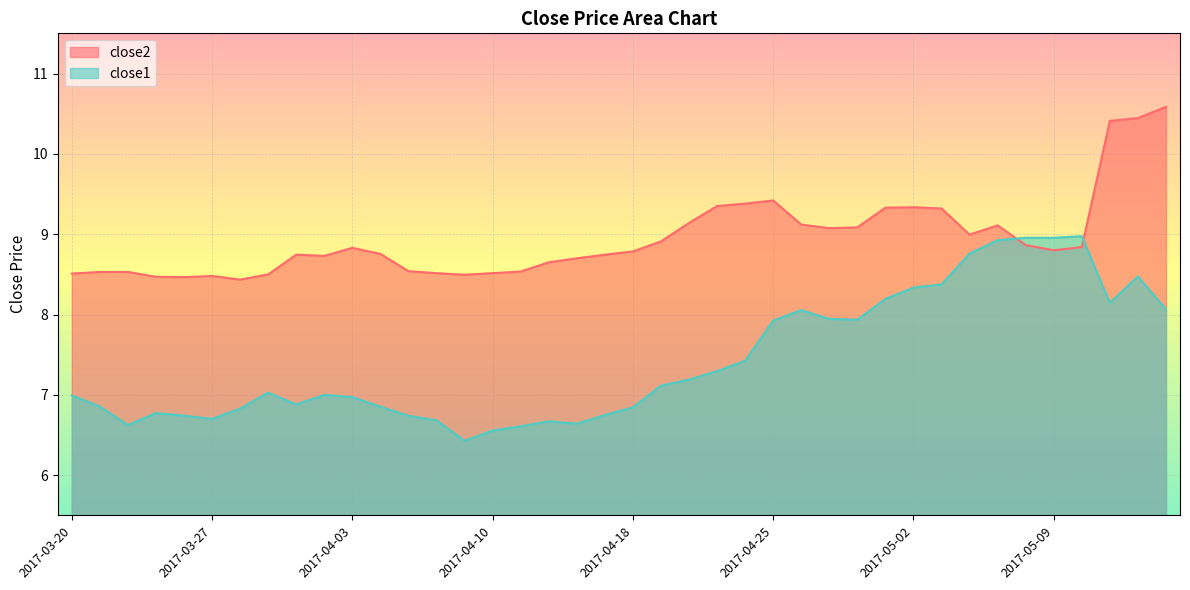

How many lines are shown in the chart?

2